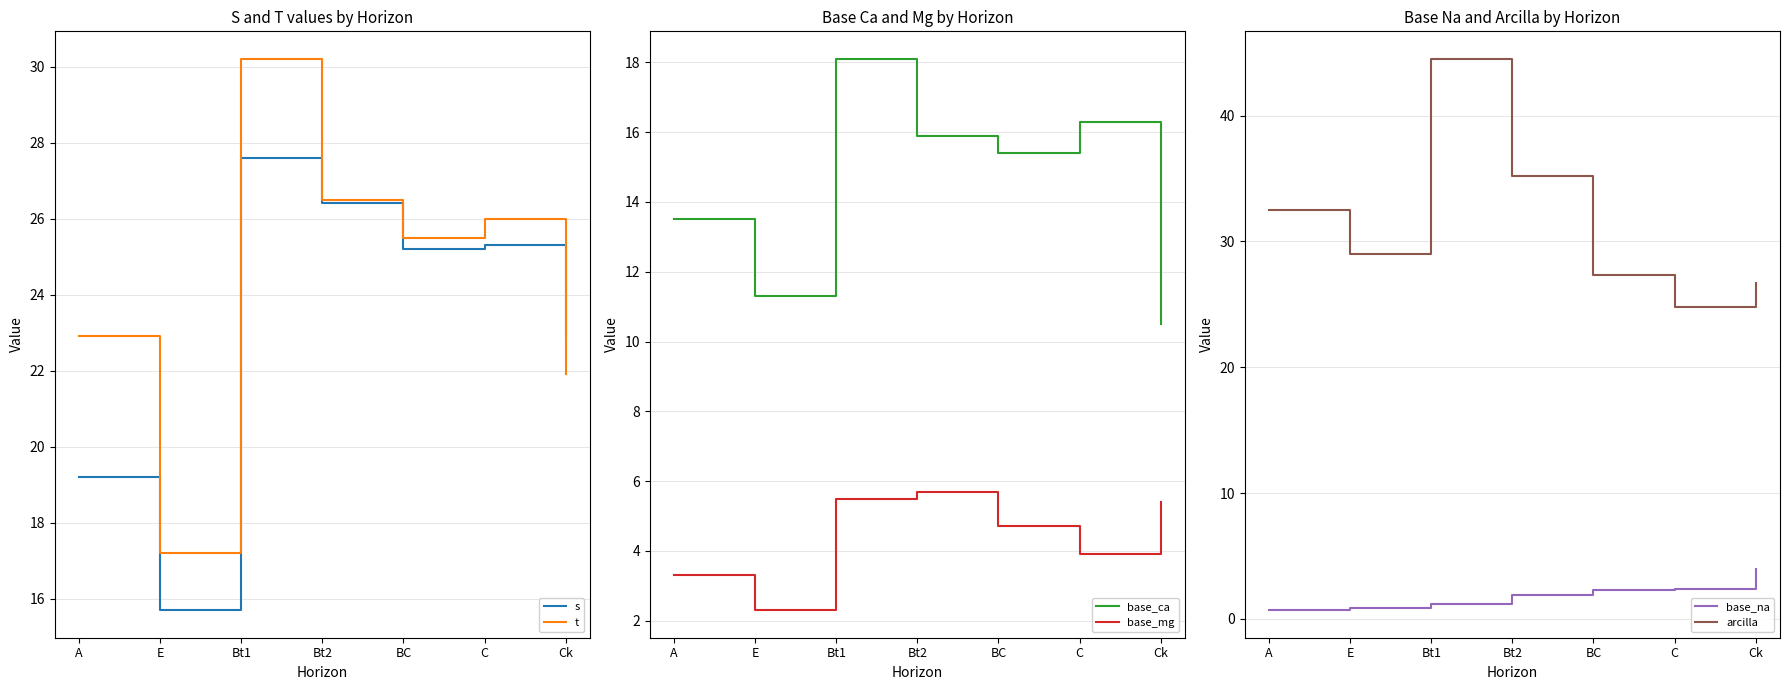

Count the number of data series in this chart.

6